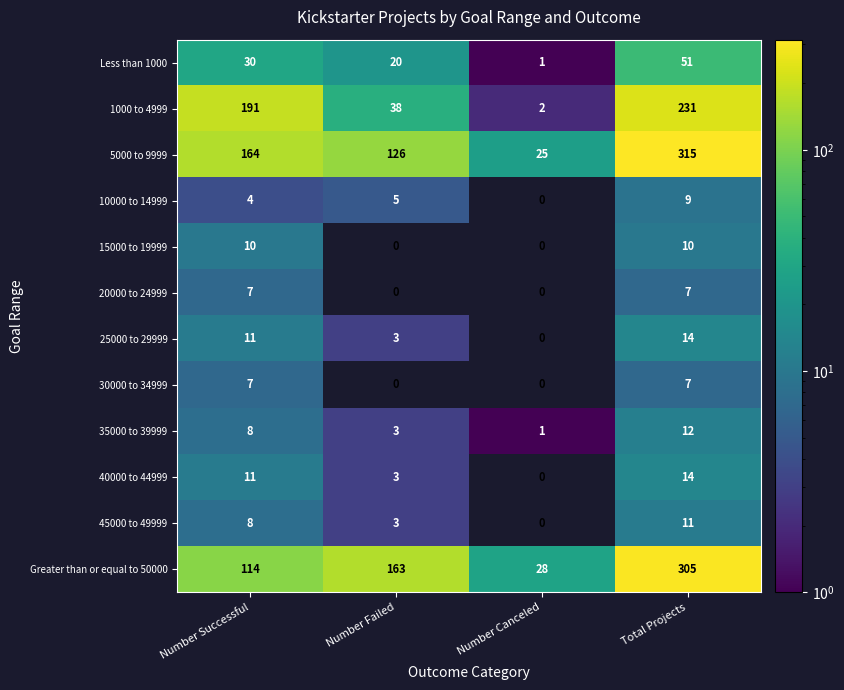

What is the approximate value of 1000 to 4999 at Number Successful, to the nearest 5?

190